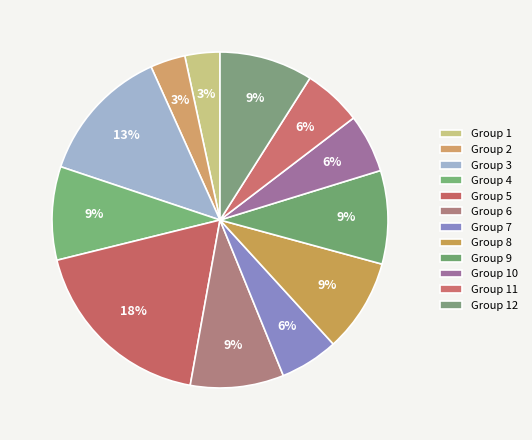

Which category has the biggest portion of the pie?

Group 5